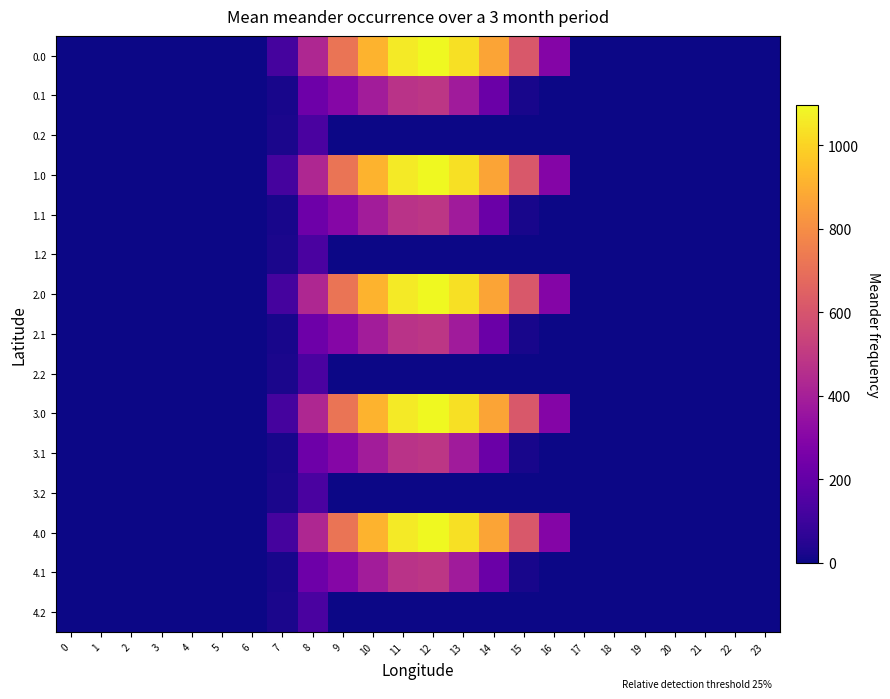

Which label corresponds to the largest value in the chart?

12